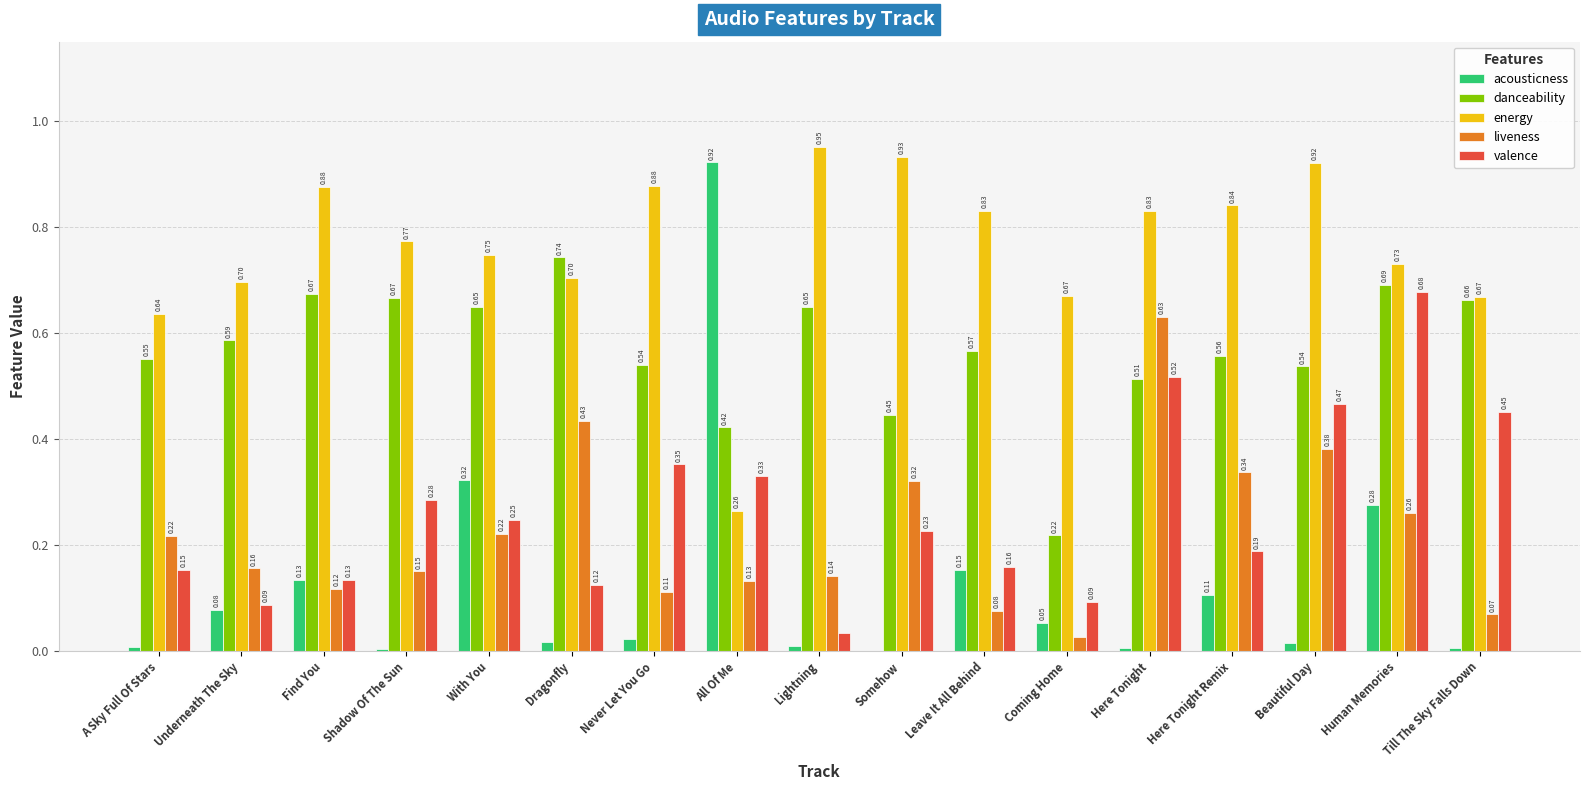

Are the bars horizontal?

No